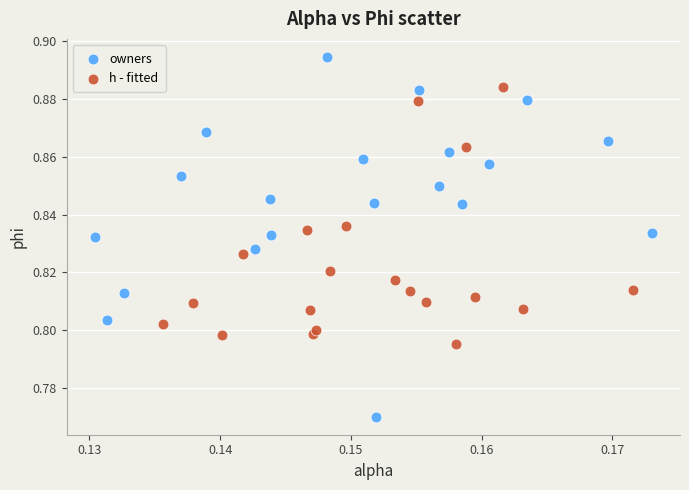

Which series contains the highest Y value?

owners